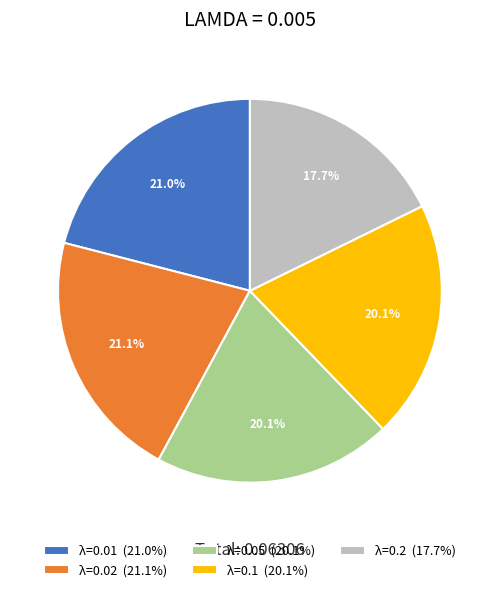

To the nearest percent, what is the average slice percentage?

20%